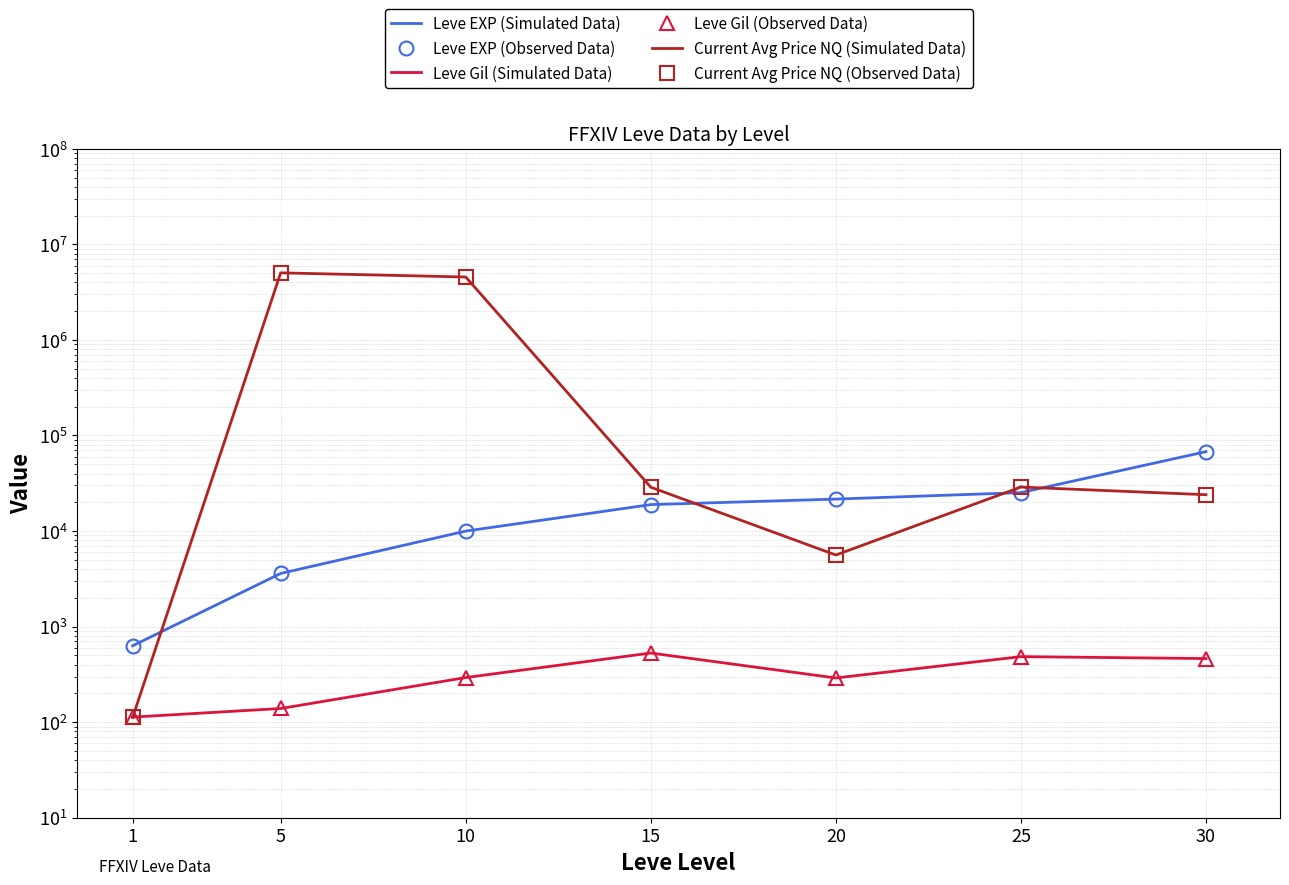

Which series has the largest total across all categories?

Current Avg Price NQ (Simulated Data)